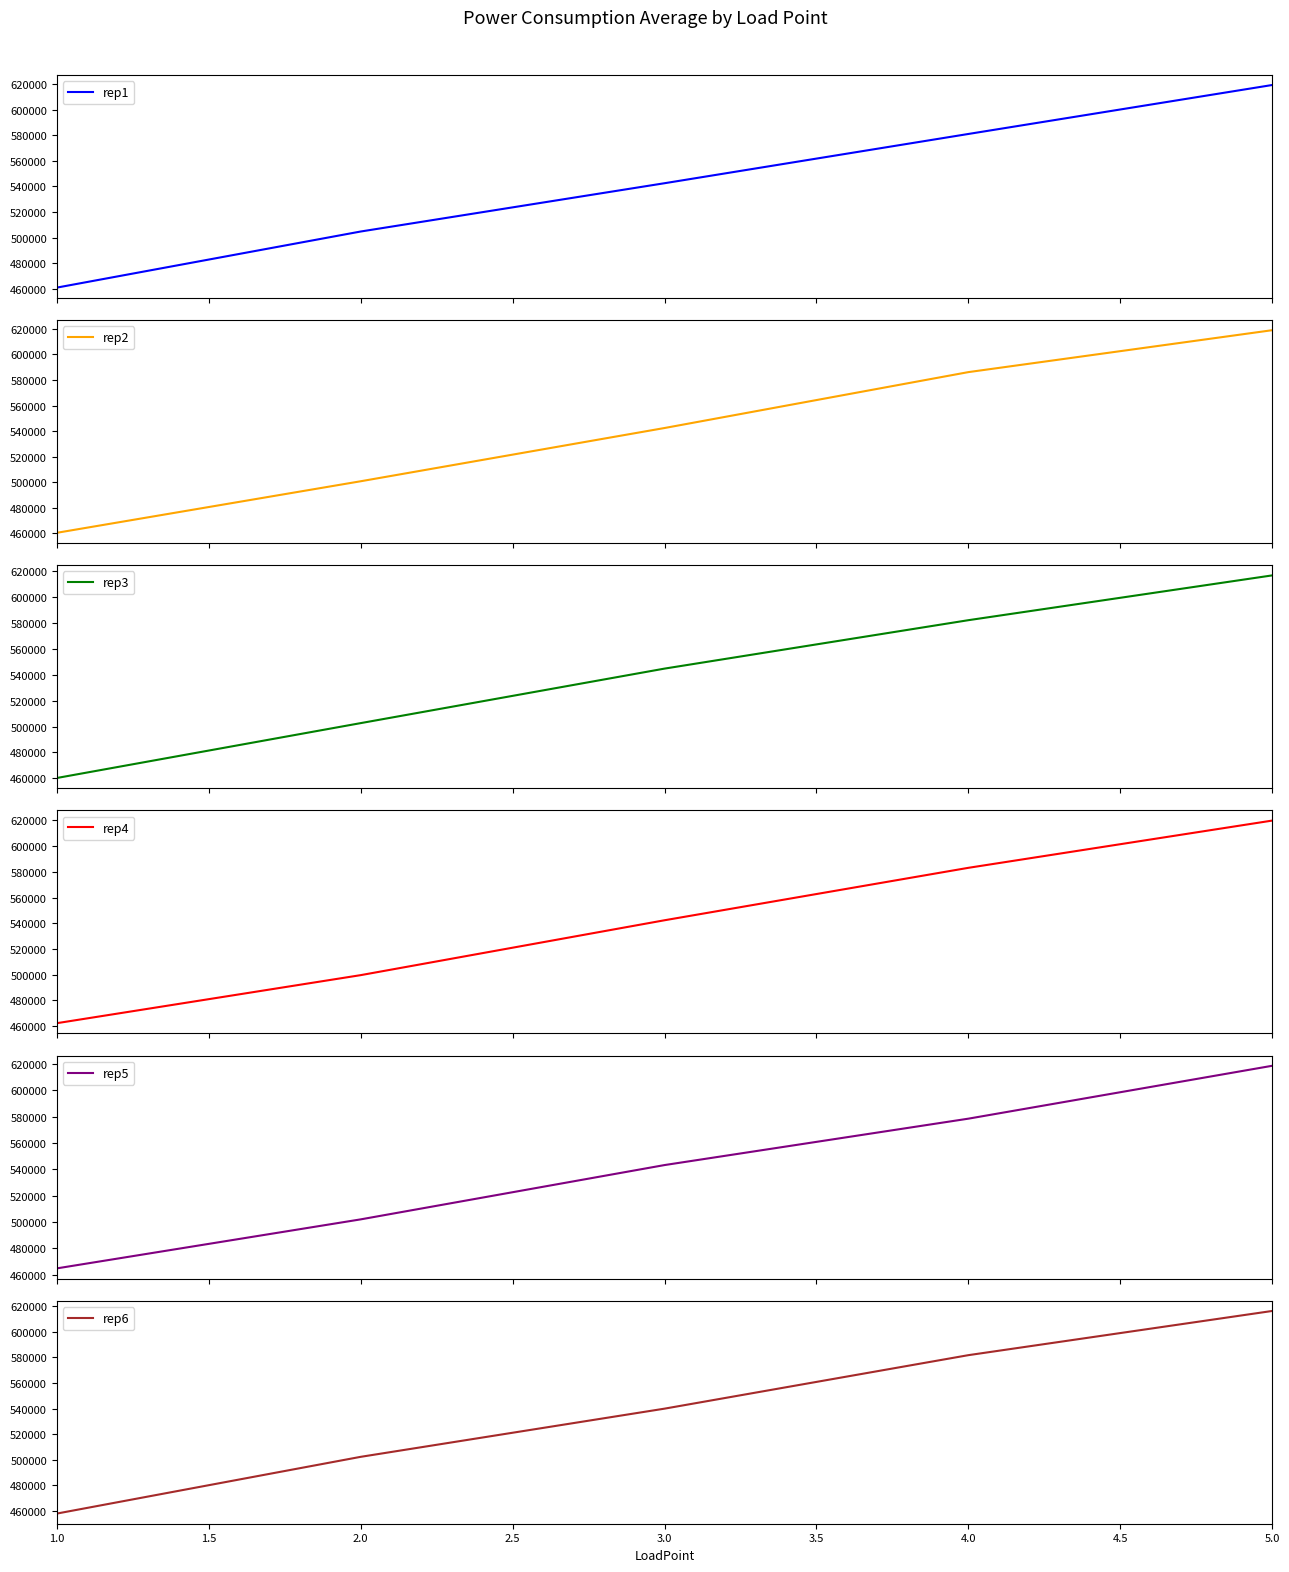

Rank the series by their maximum value, from highest to lowest.

rep4, rep1, rep2, rep5, rep3, rep6